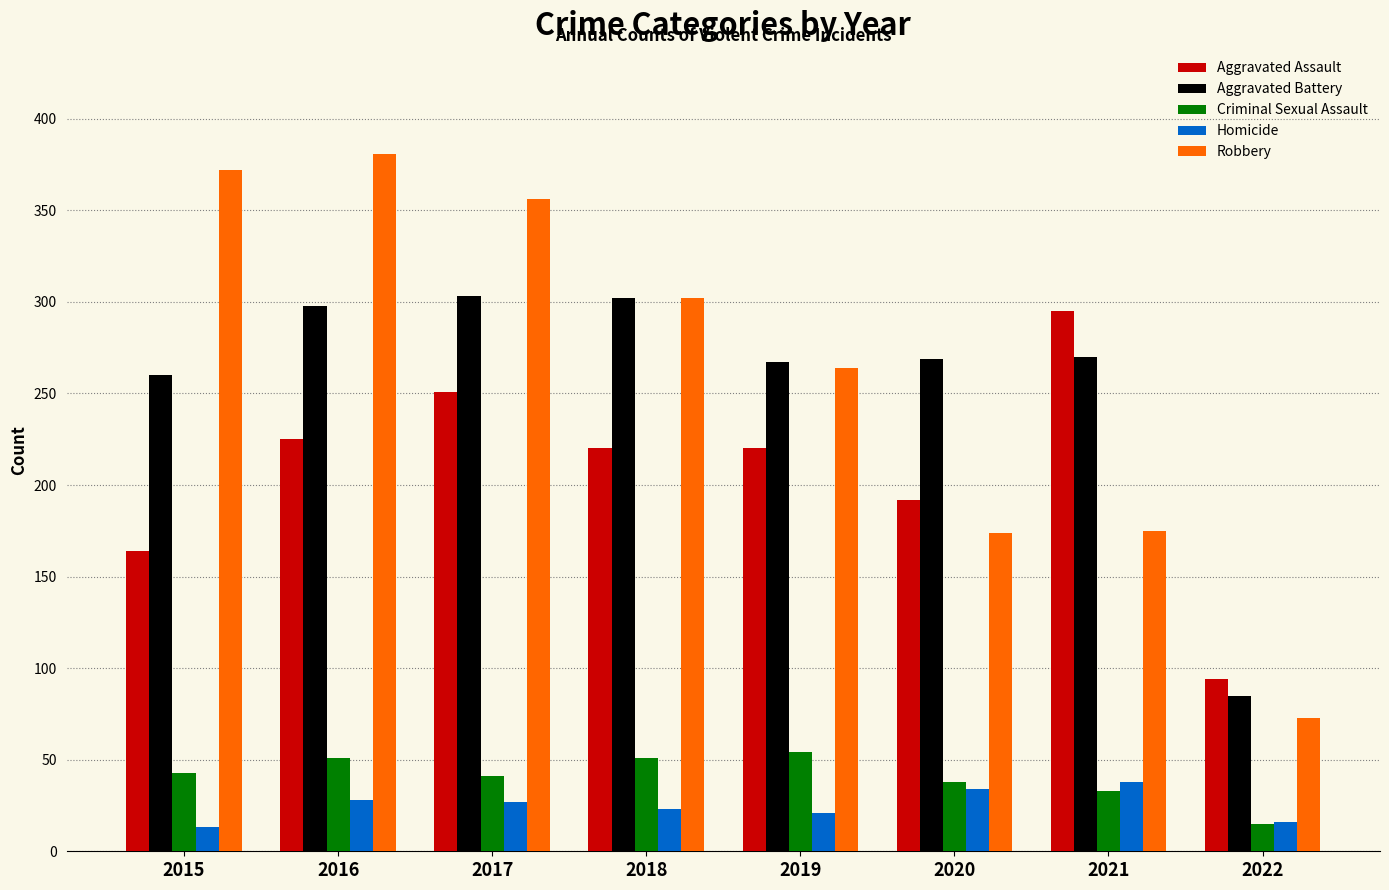

True or false: Homicide has a value of 20 at 2020.

False